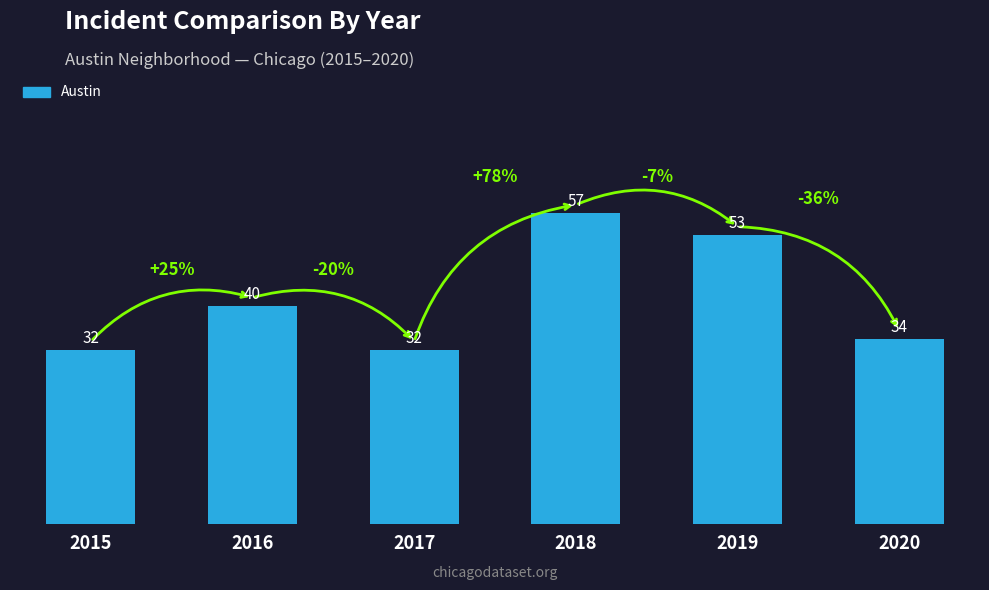

Which category has the highest value across all series?

2018